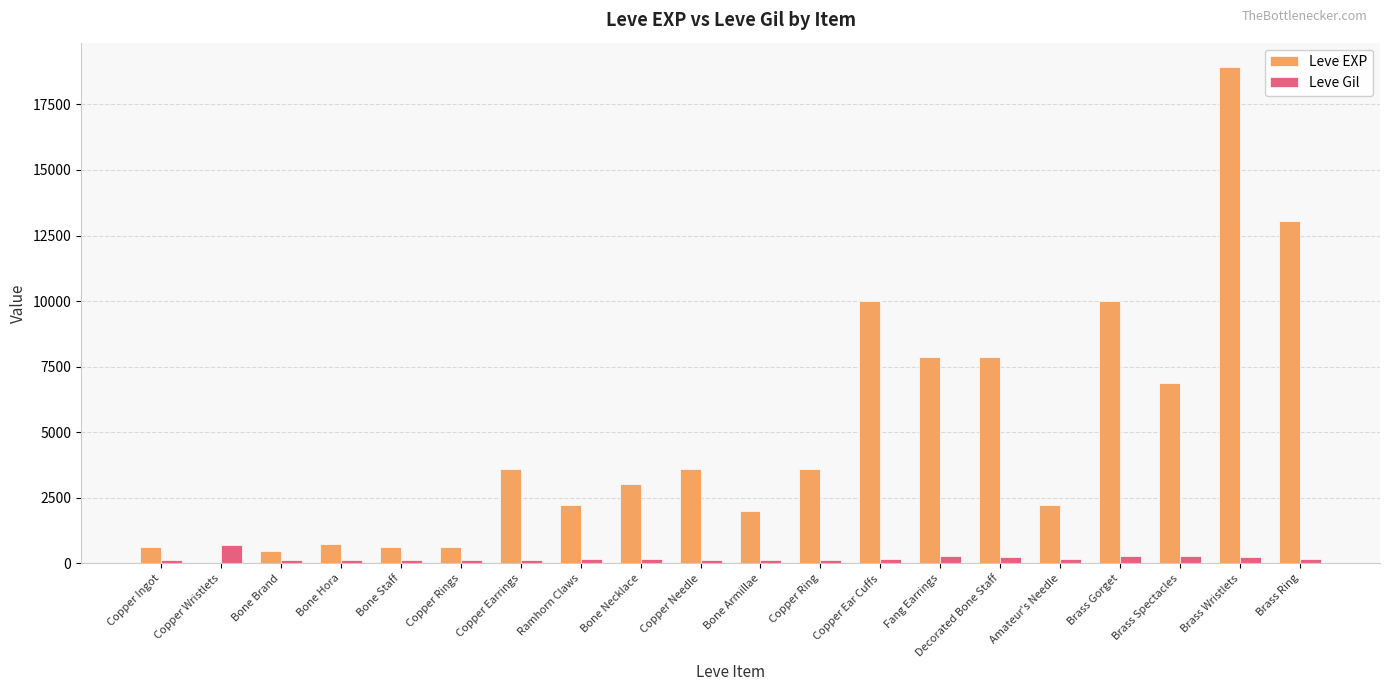

Is the value of Leve EXP at Bone Hora greater than the value of Leve Gil at Copper Earrings?

Yes